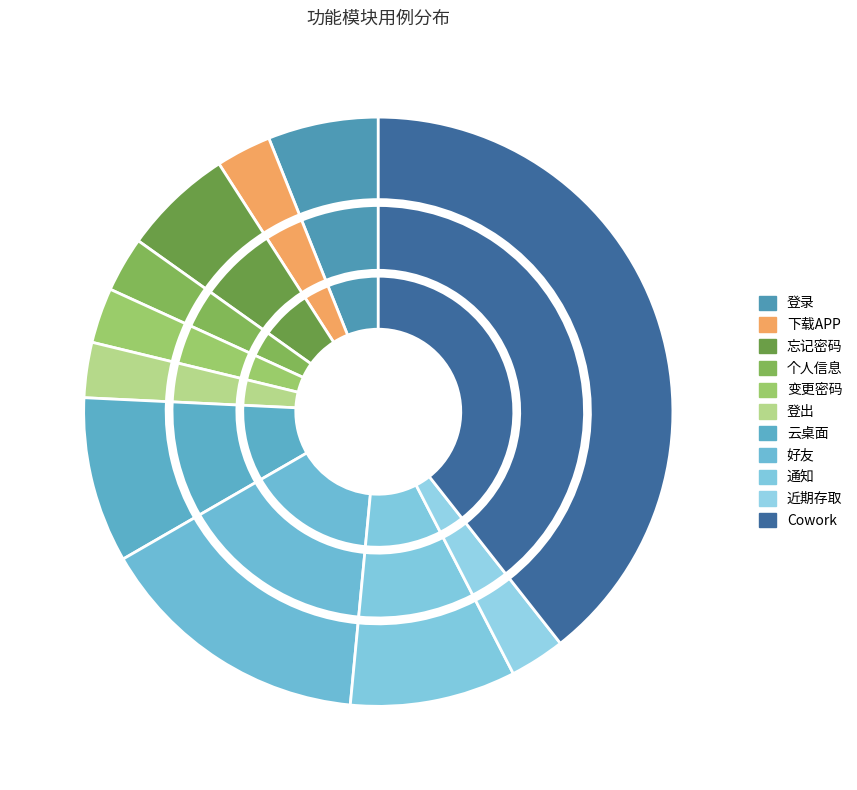

What percentage is the 通知 slice, to the nearest percent?

9%